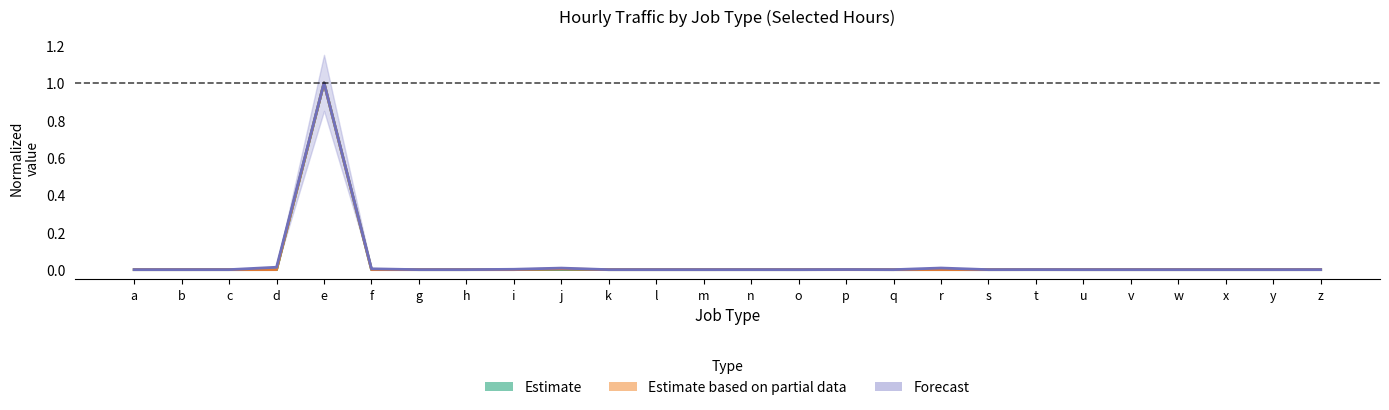

Rank the series by their maximum value, from lowest to highest.

Estimate, Estimate based on partial data, Forecast